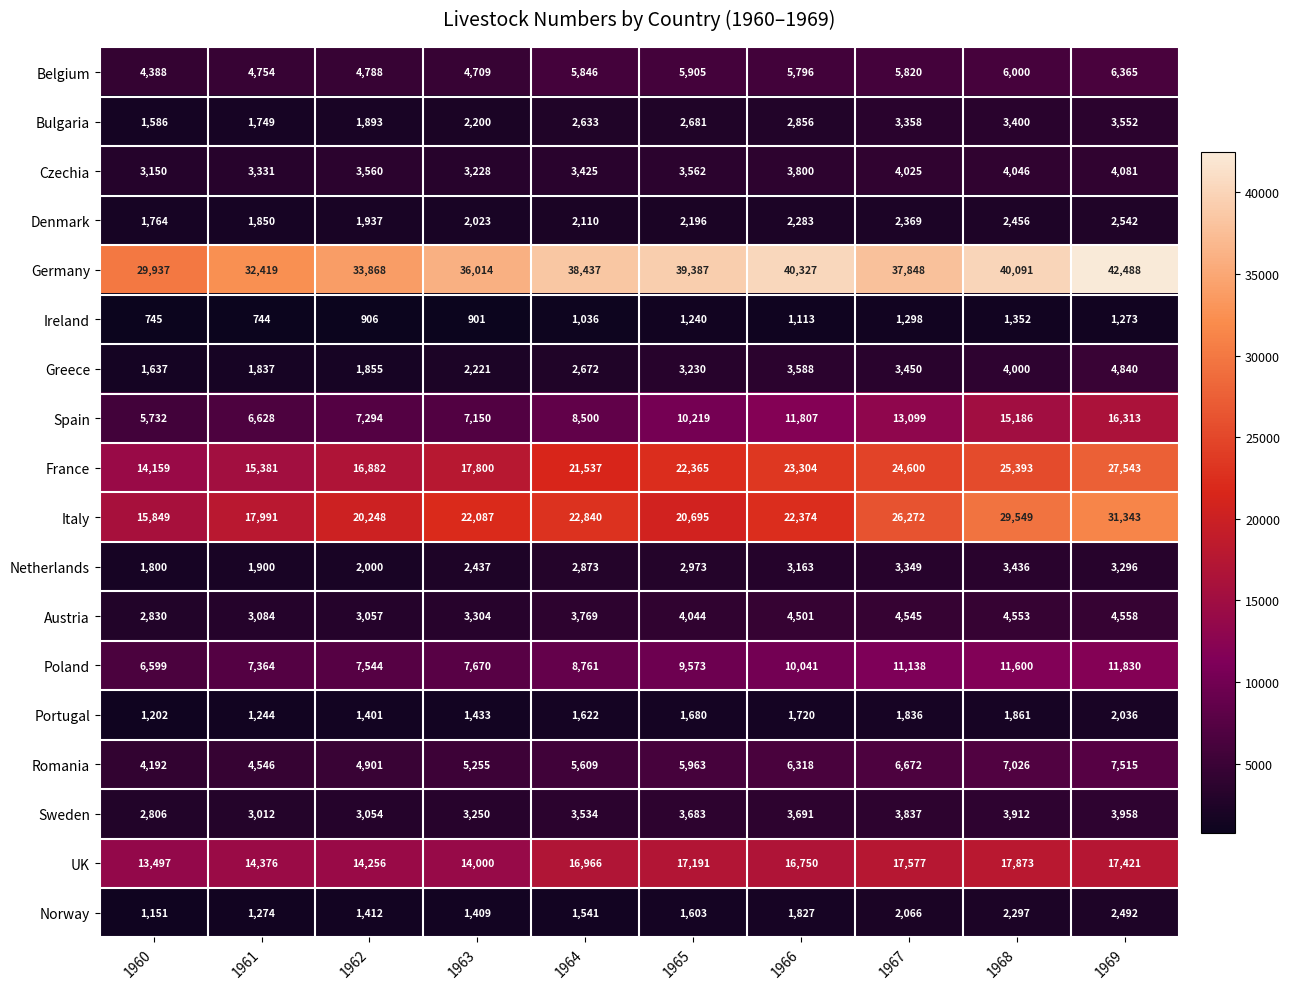

What is the difference between the highest and lowest values at 1969?

41215